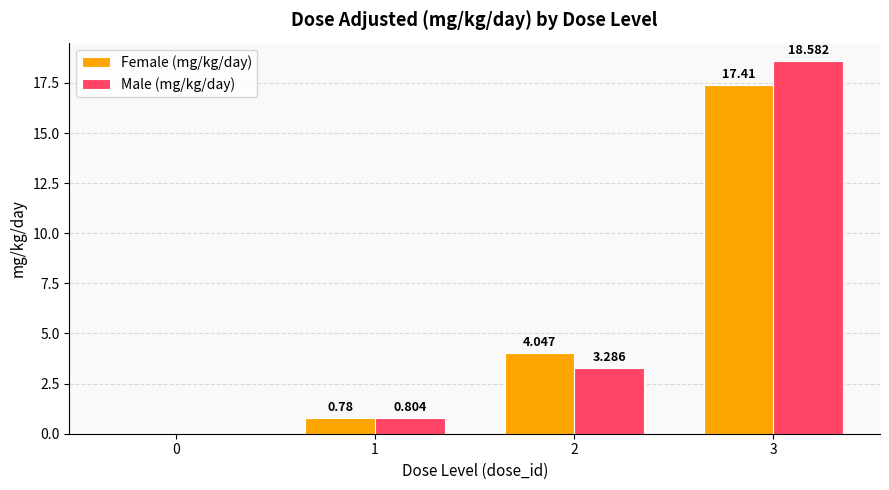

Which series changed the most between 2 and 3?

Male (mg/kg/day)